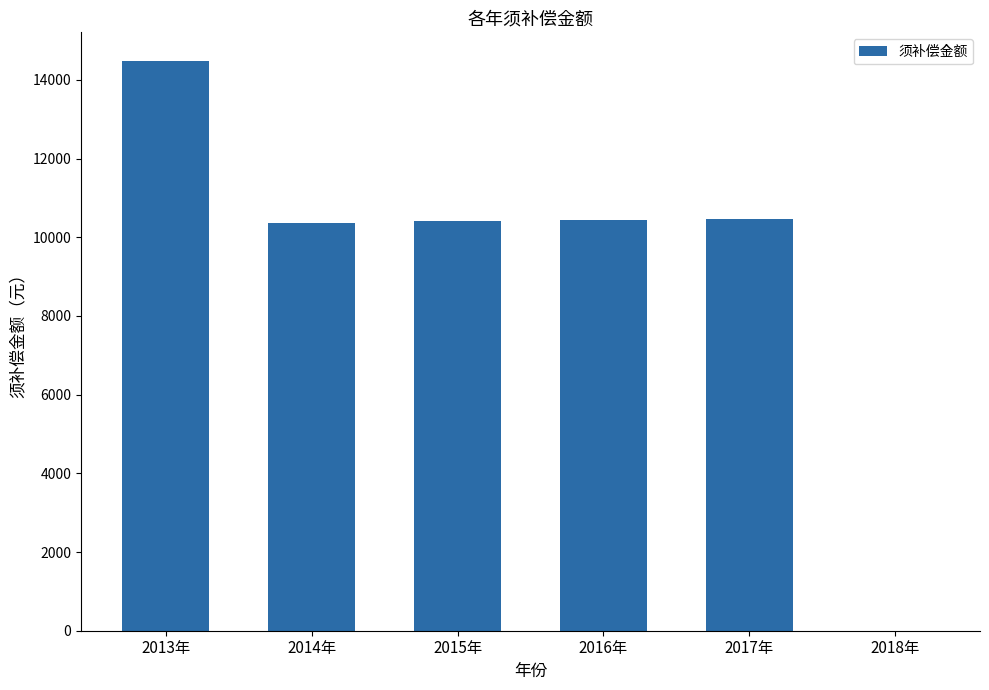

What is the approximate value at 2017年?

10474.1